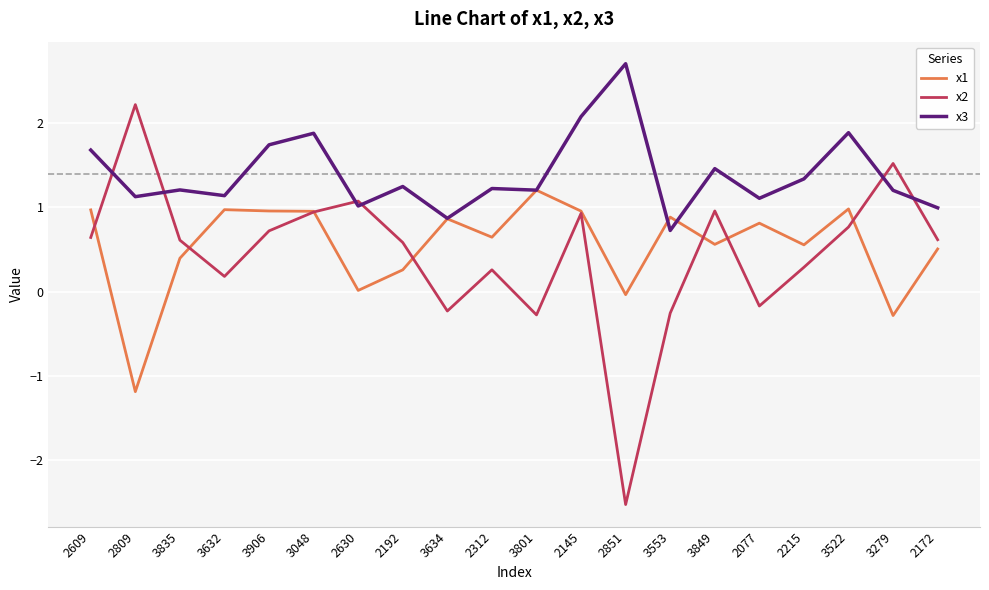

Which series has the largest range (max minus min)?

x2